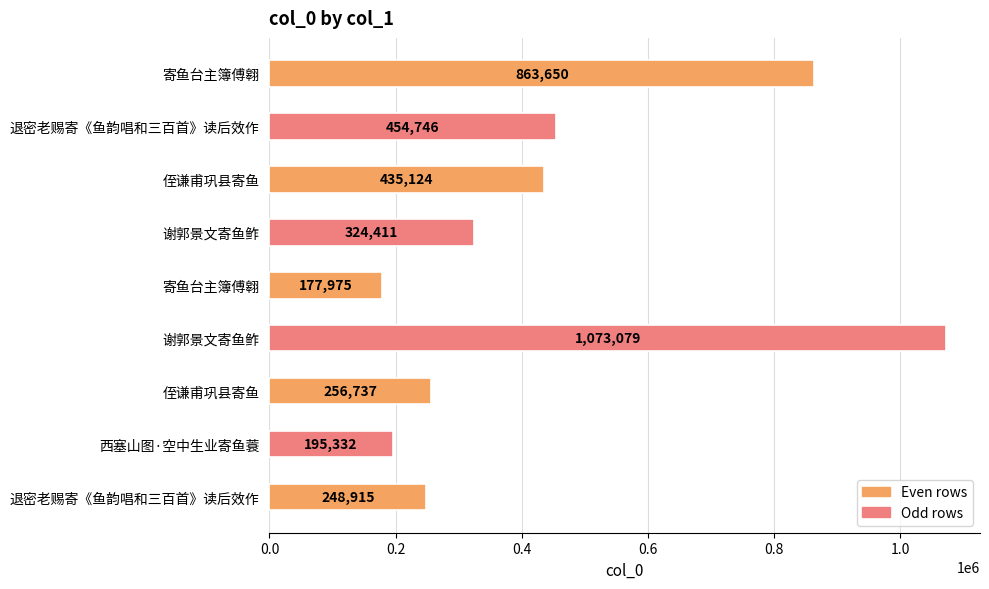

Are the bars horizontal?

Yes